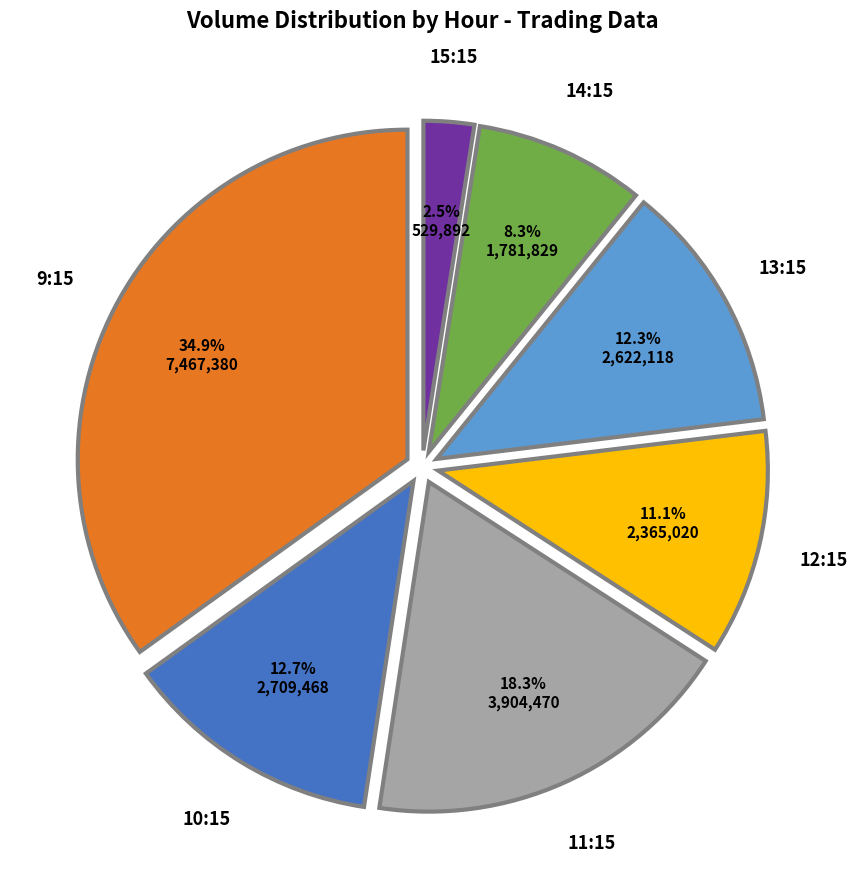

Is there a majority slice in this chart?

No